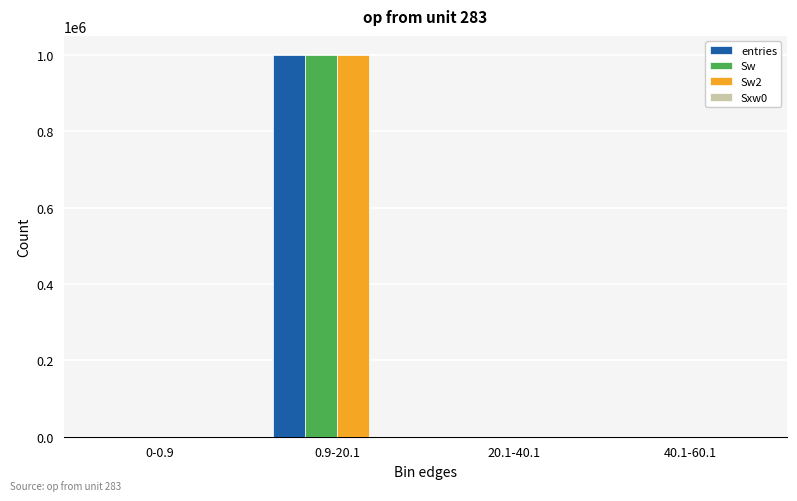

At which category is the sum across all series the highest?

0.9-20.1